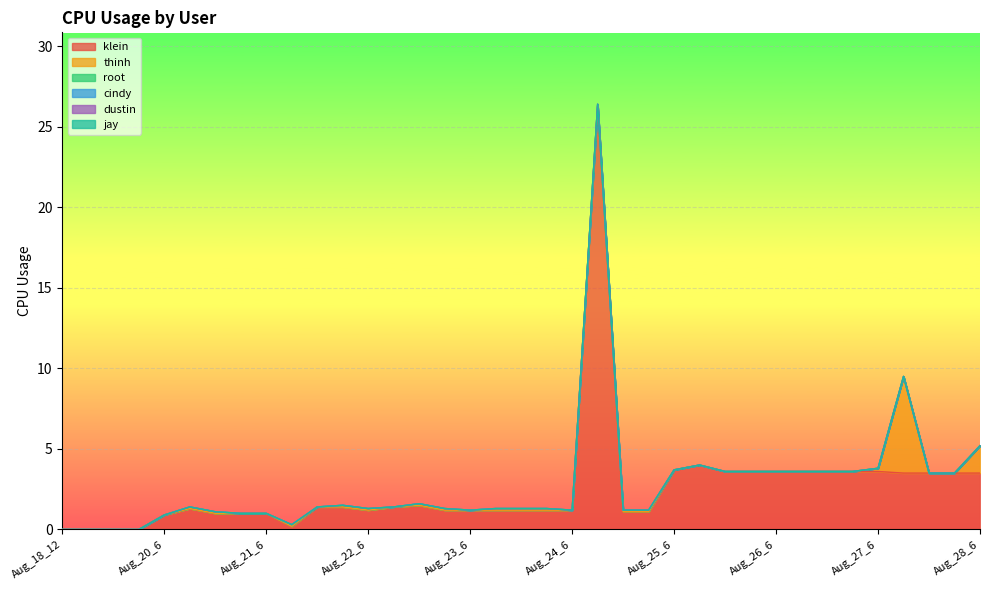

Between Aug_24_0 and Aug_27_6, which series saw the biggest shift?

klein